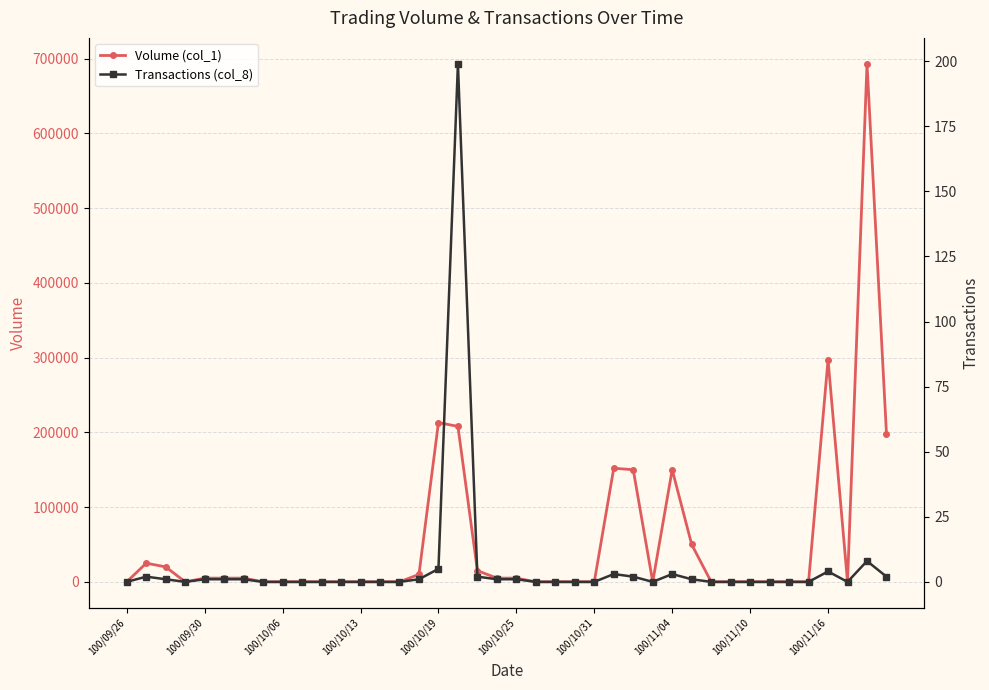

Rank the series at 39 from highest to lowest value.

Volume (col_1), Transactions (col_8)